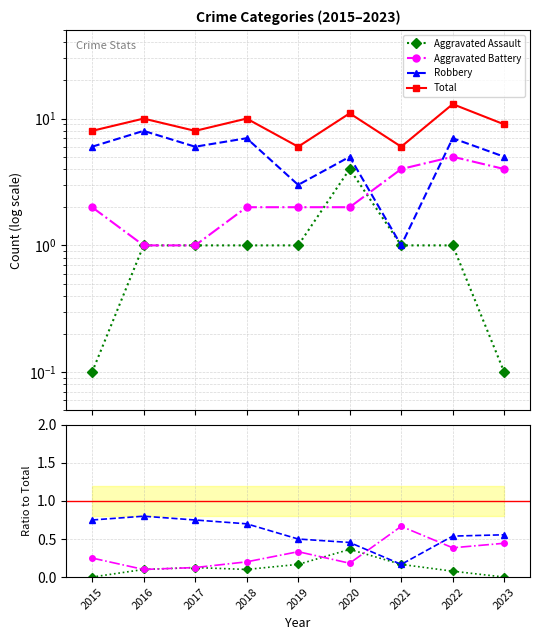

At which category is the sum across all series the highest?

2022